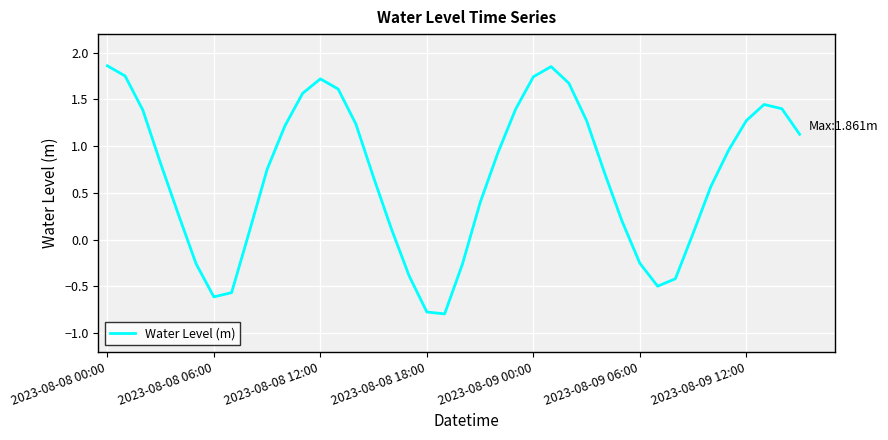

Count the number of categories in the chart.

40